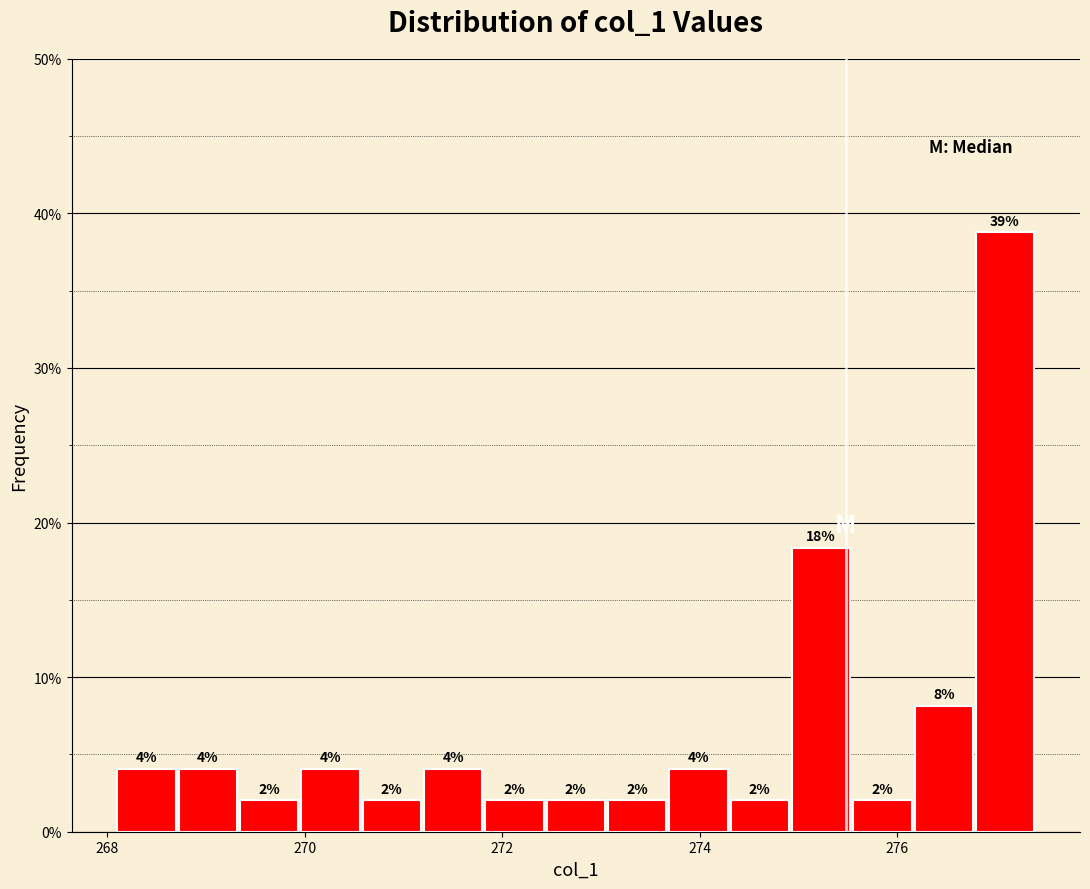

Read against the x-axis, roughly where is the centre of the tallest bar?

277.0